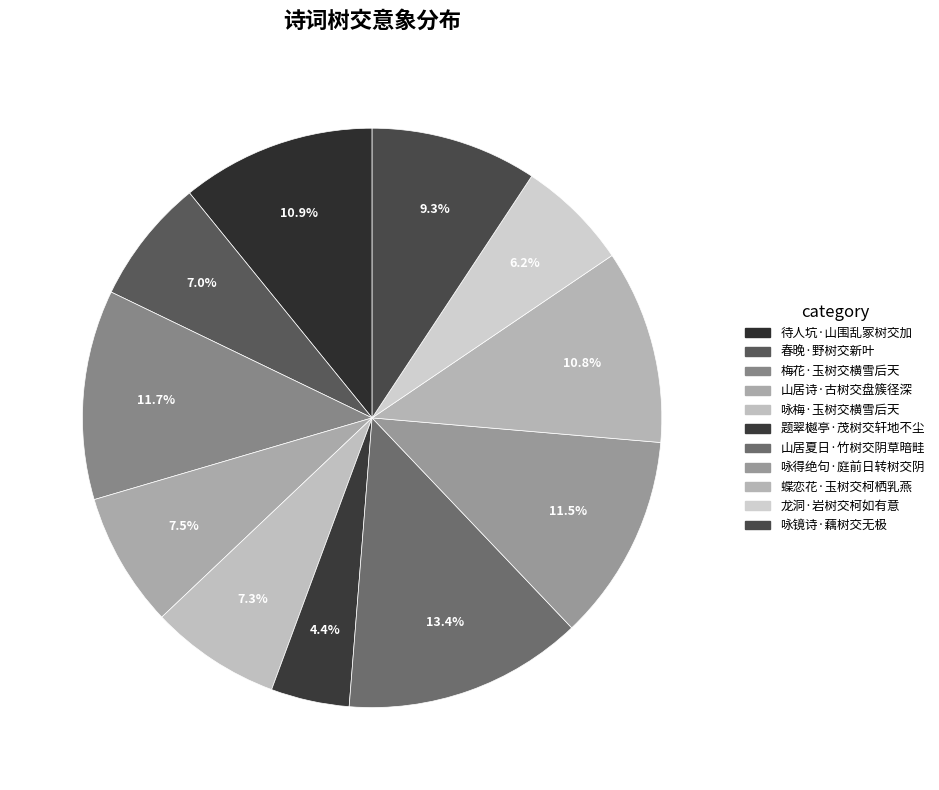

How much of the chart is everything except 咏梅·玉树交横雪后天?

92.7%